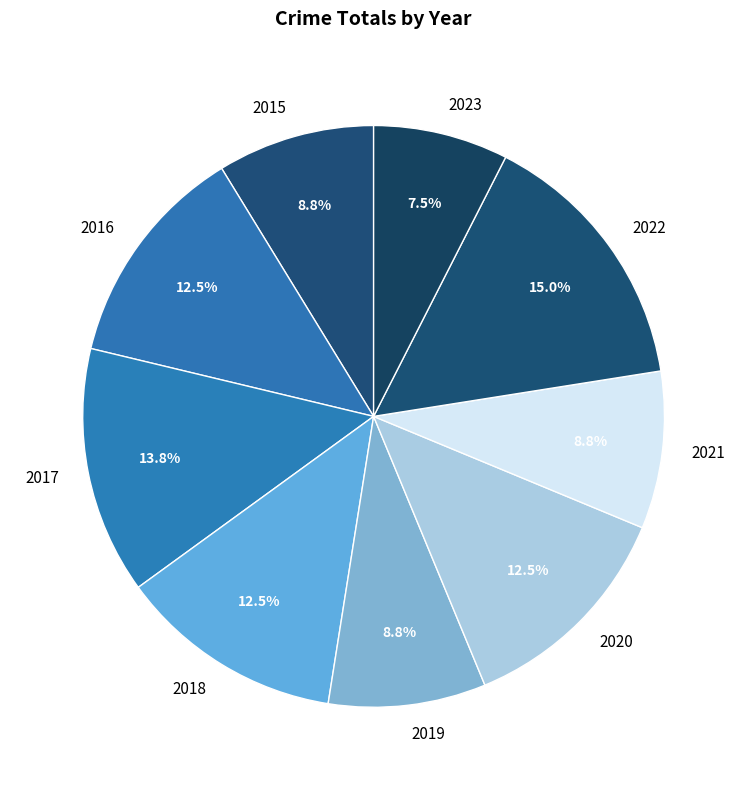

Combined, do 2019 and 2020 account for over 50%?

No